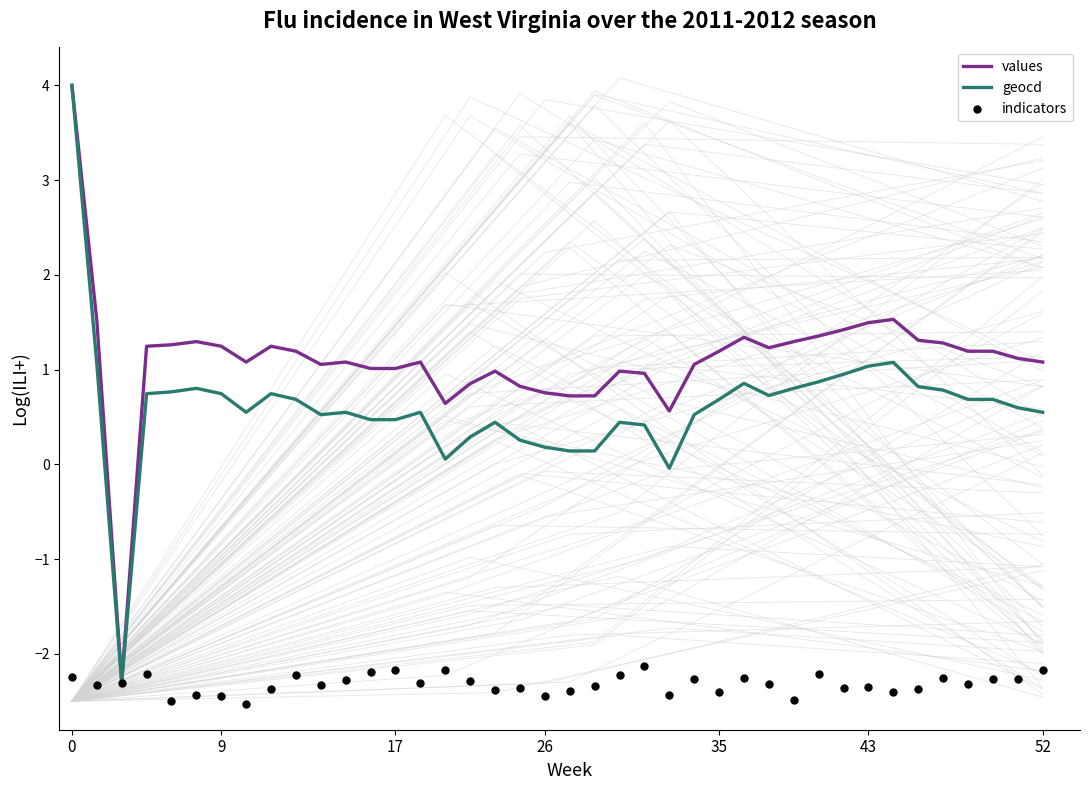

Which series has the largest Y range (max minus min)?

values